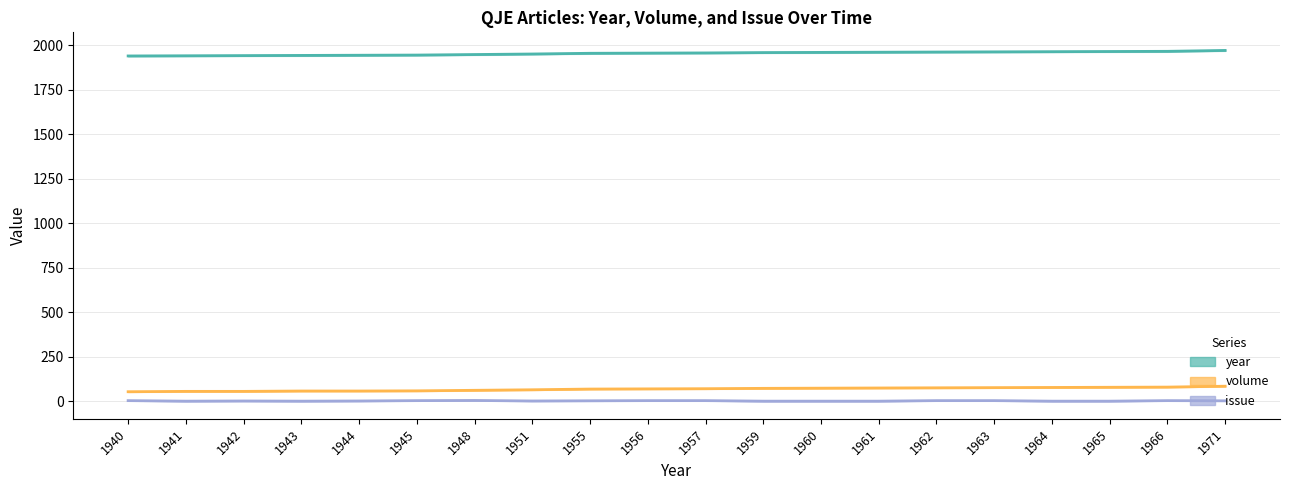

How many series are shown in this chart?

3